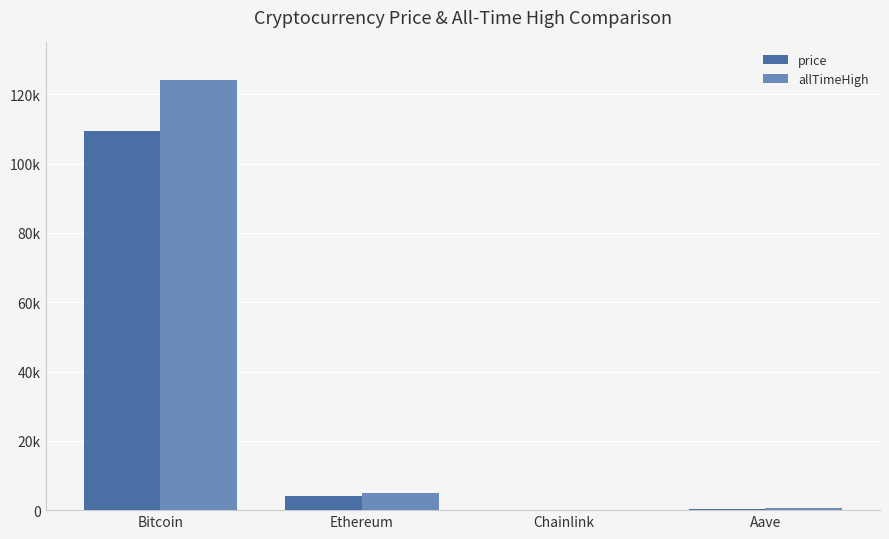

Is it true that allTimeHigh equals 52.7 at Chainlink?

True